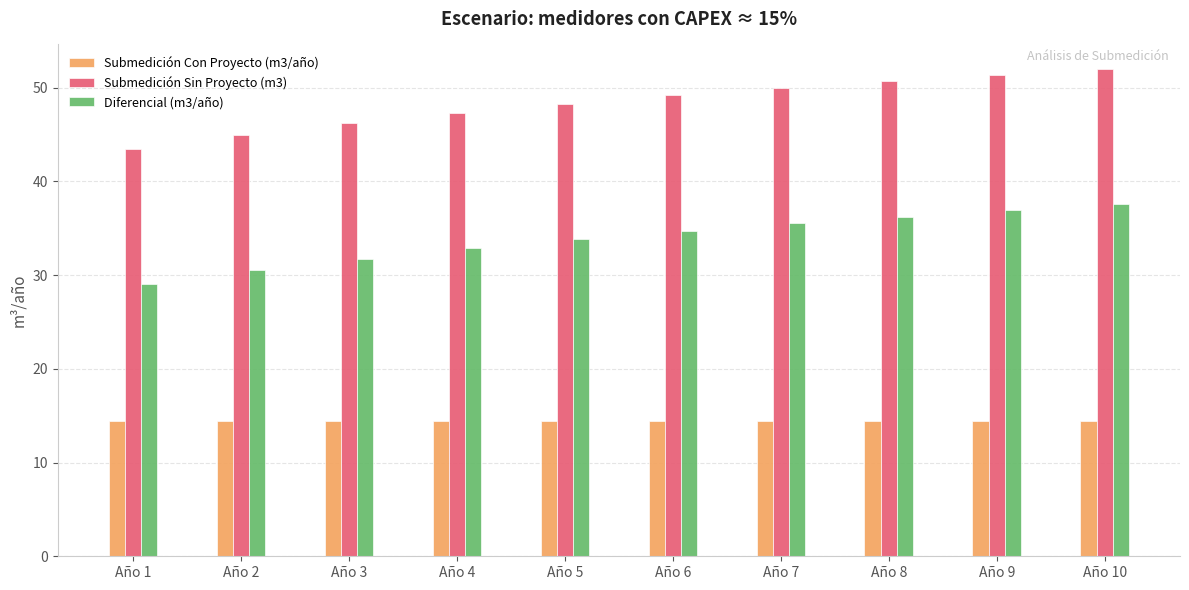

Is the value of Diferencial (m3/año) at Año 10 greater than the value of Submedición Con Proyecto (m3/año) at Año 6?

Yes